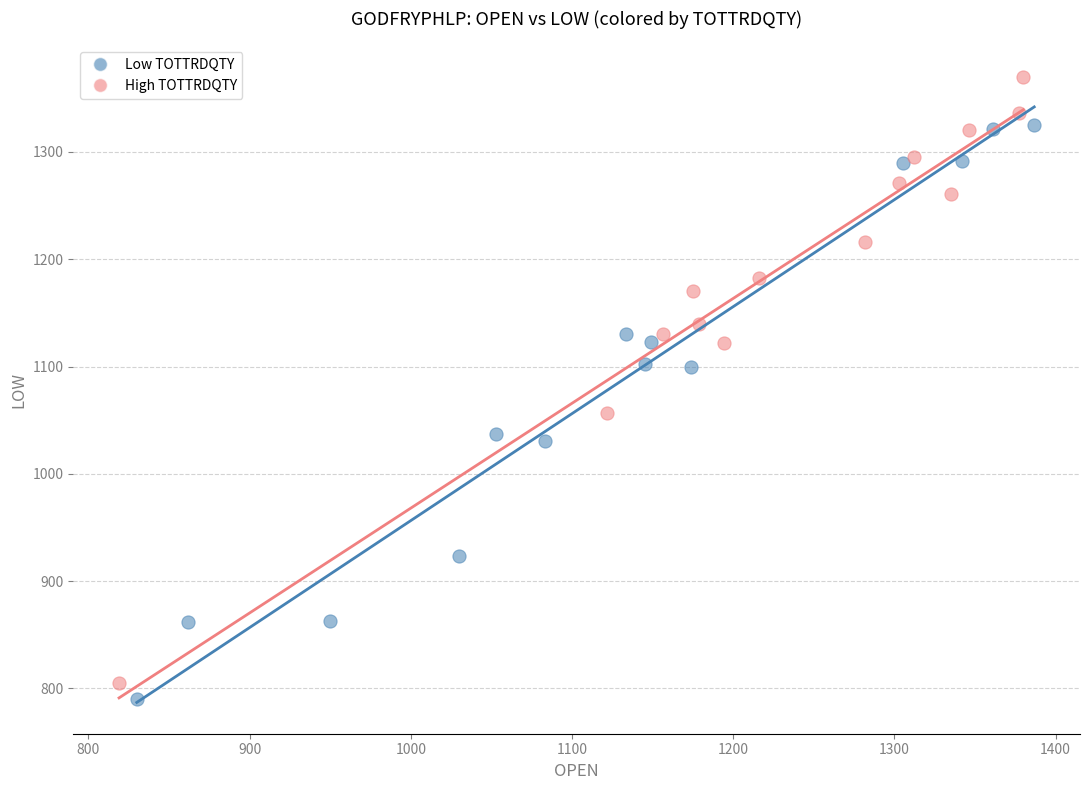

Which series has the largest Y range (max minus min)?

High TOTTRDQTY